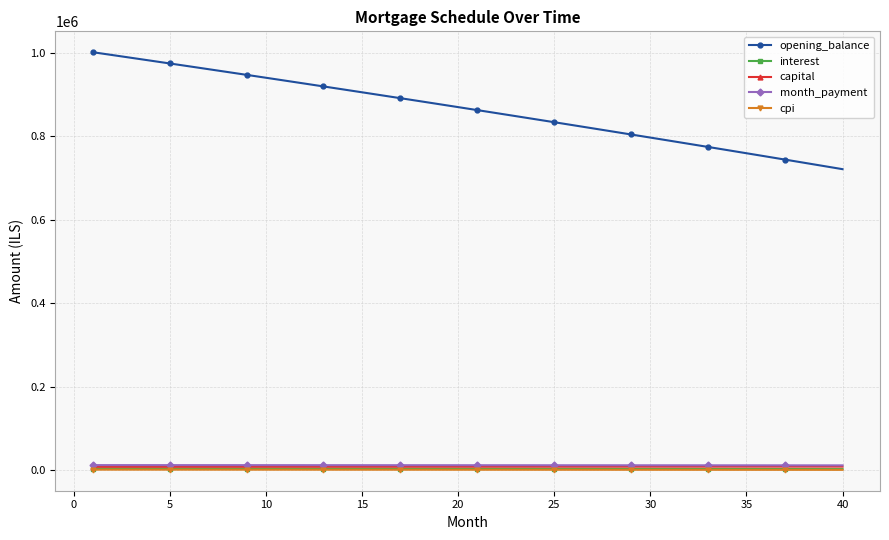

True or false: capital and opening_balance intersect in this chart.

False